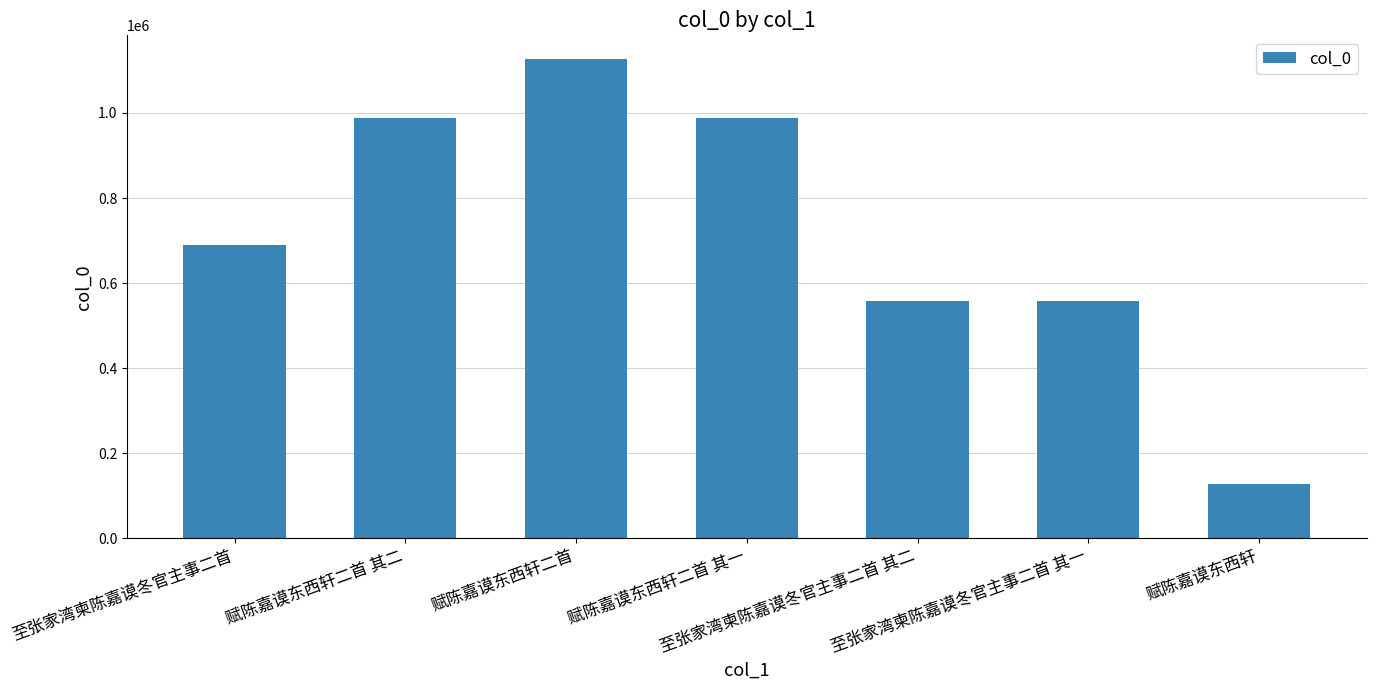

What is the difference between the maximum and second lowest values?

567719